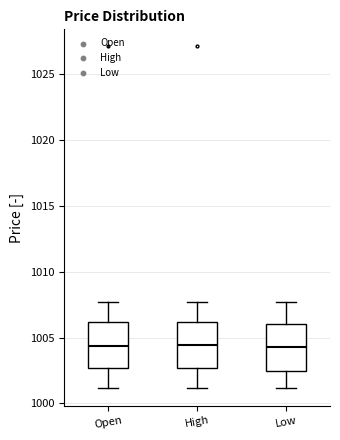

Reading left to right, transcribe this box plot: for each box, give where its median line is, the range the box spans, and where its two whiskers end, as read against the y-axis. The values are not printed on the chart, so give them approximately, as read against the axis.

Open: median 1004.5, box 1002.5 to 1006.0, whiskers 1001.0 to 1007.5
High: median 1004.5, box 1002.5 to 1006.0, whiskers 1001.0 to 1007.5
Low: median 1004.5, box 1002.5 to 1006.0, whiskers 1001.0 to 1007.5